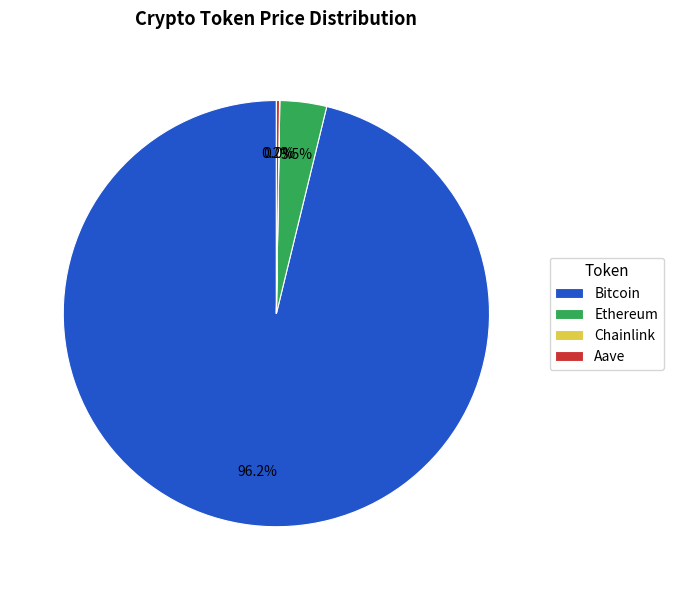

Between Bitcoin and Ethereum, which is larger?

Bitcoin